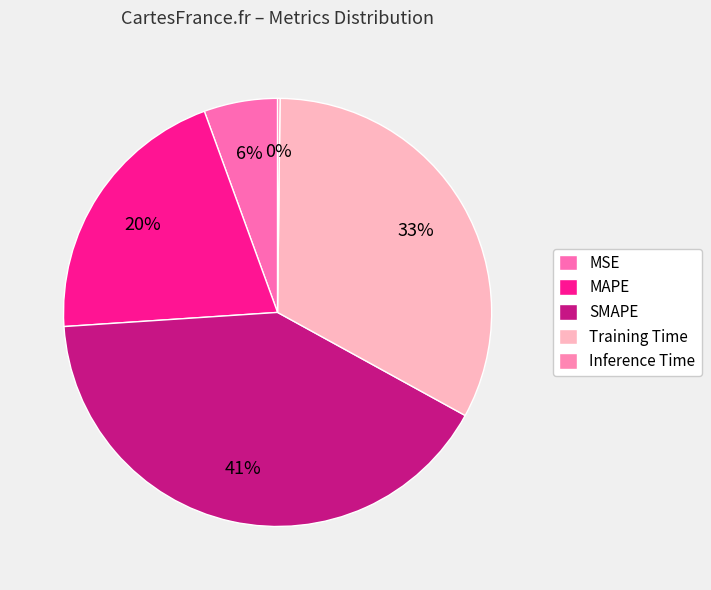

What percentage is NOT represented by MAPE?

79.5%